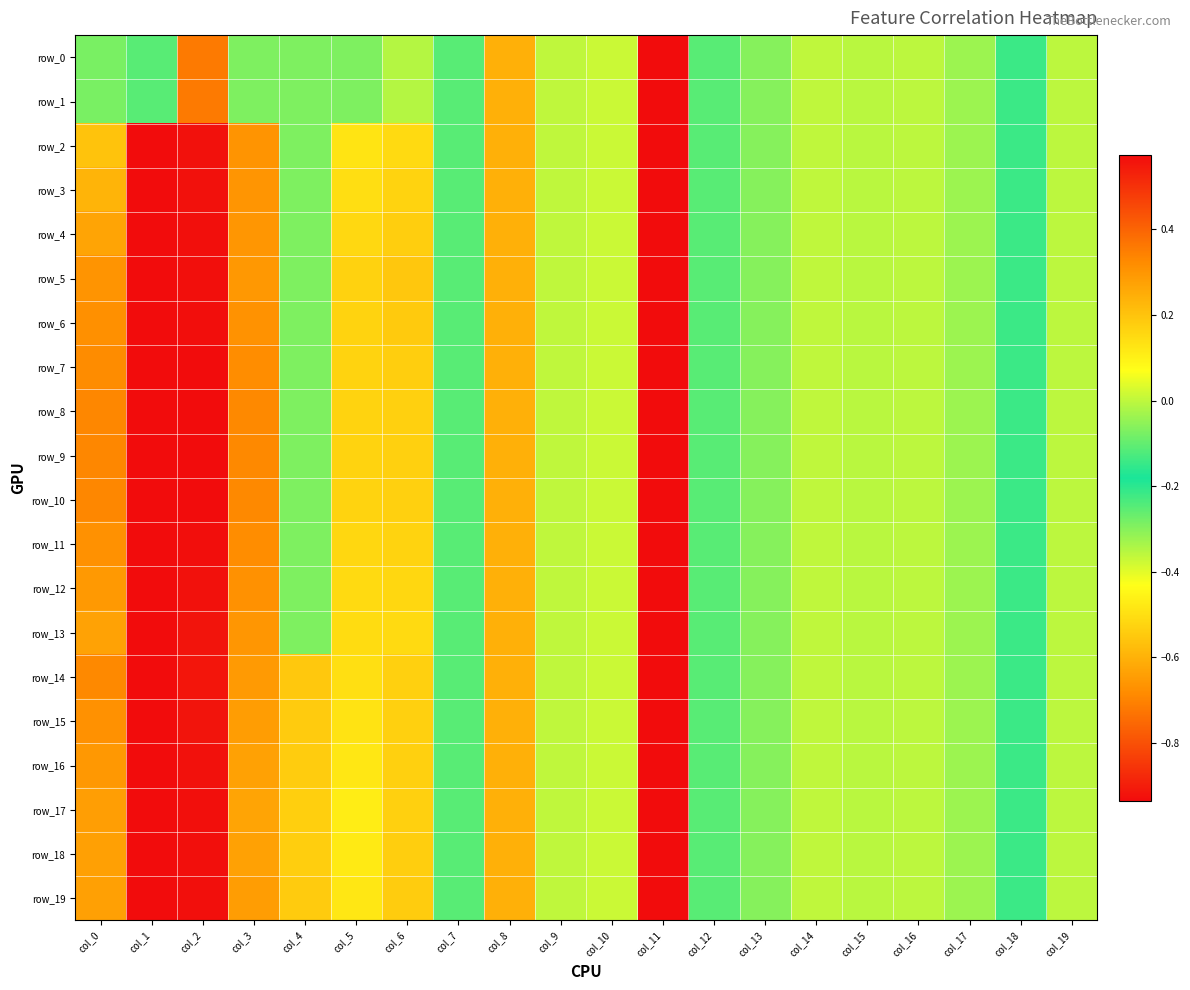

The row_13 series shows 0.6 at col_2. True or false?

True